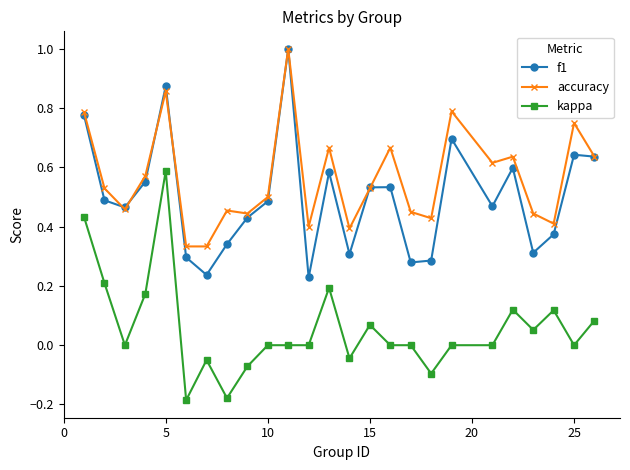

What is the greatest value displayed?

1.0